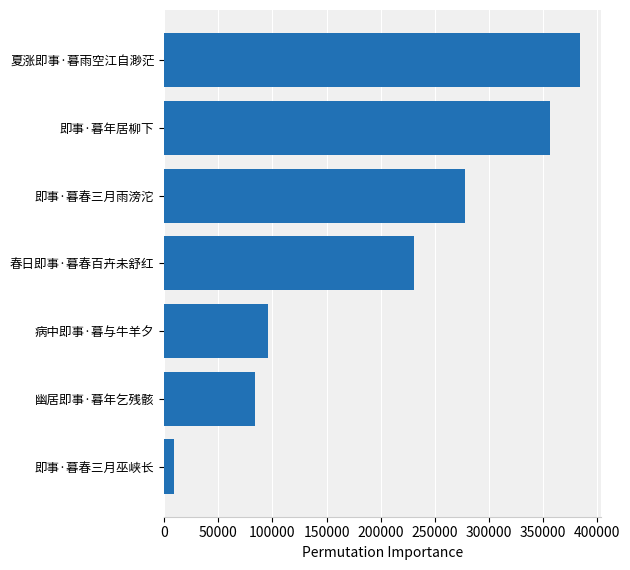

What is the greatest value displayed?

383927